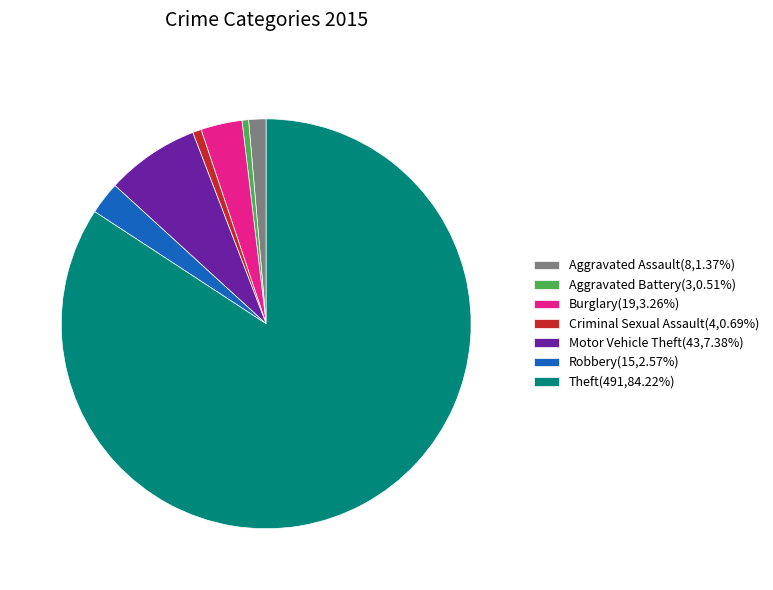

Is the sum of Criminal Sexual Assault(4,0.69%) and Motor Vehicle Theft(43,7.38%) greater than half?

No